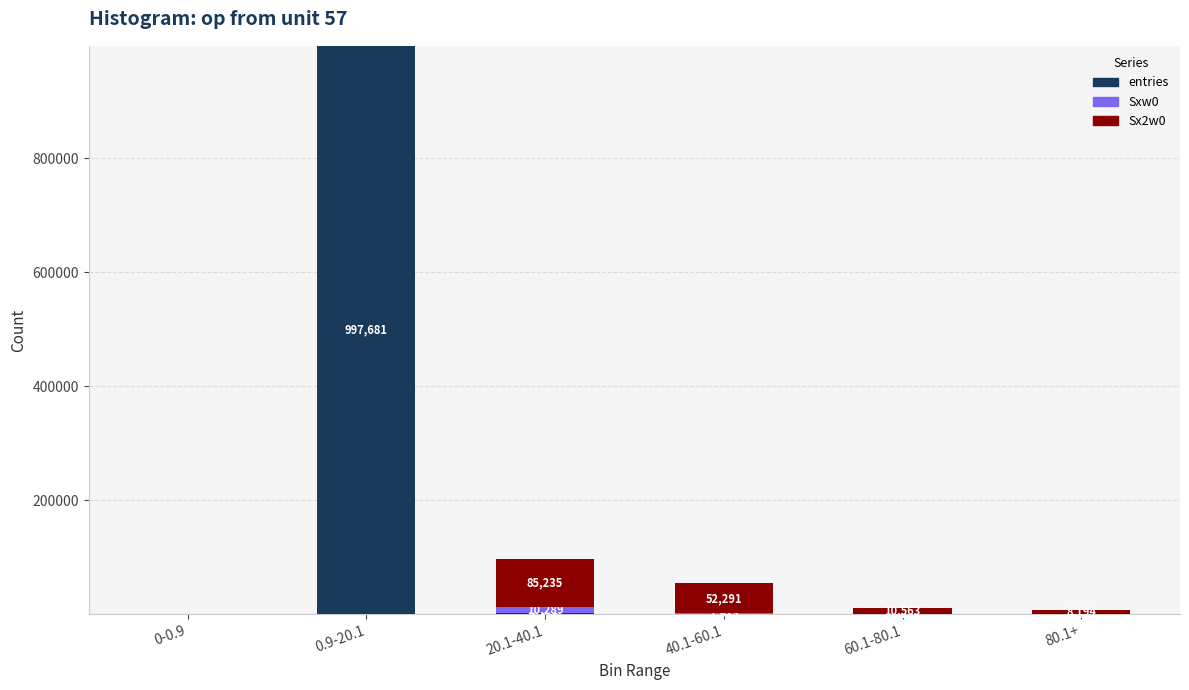

What is the sum of all entries values?

1000000